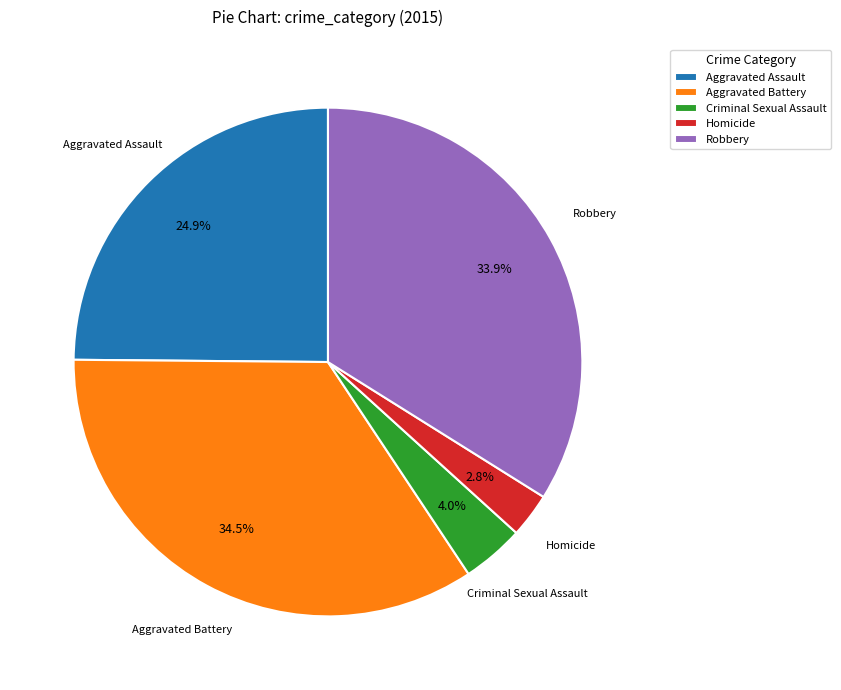

To the nearest percent, what is the combined percentage of Robbery and Aggravated Assault?

59%